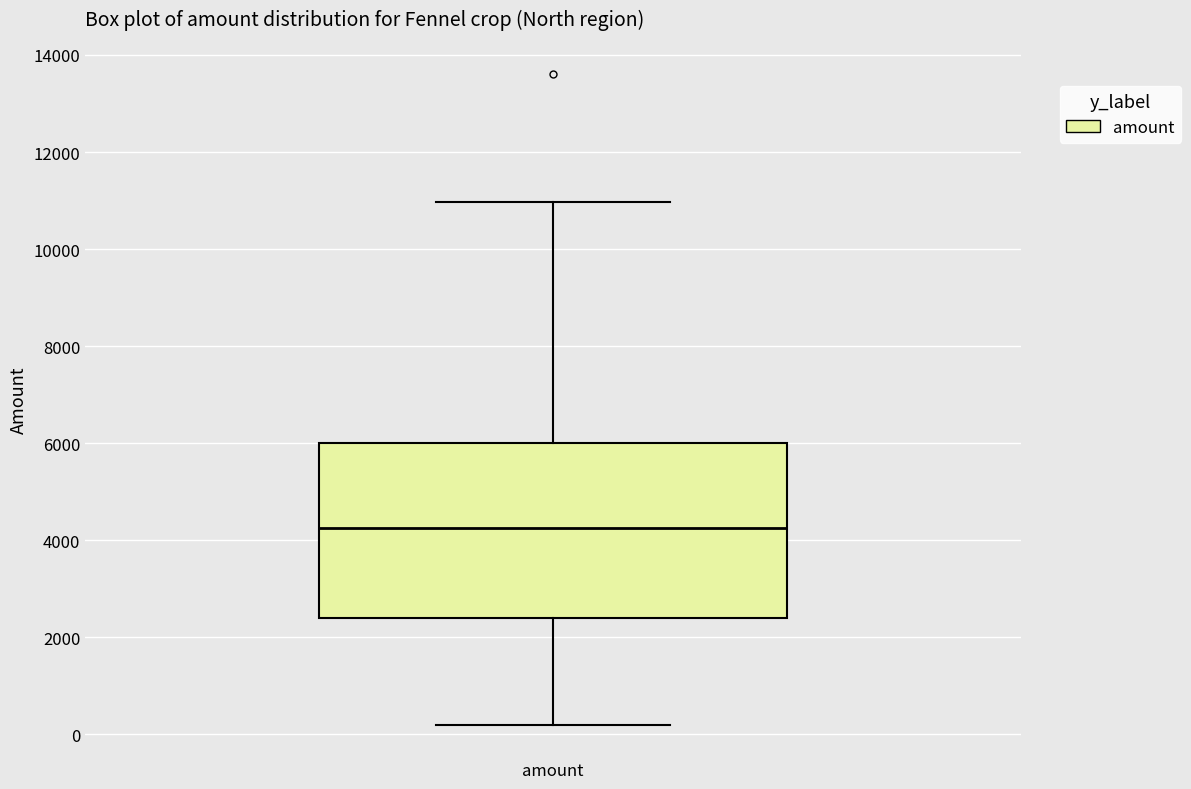

Where does the median line of the box for amount sit on the y-axis? The values are not printed on the chart, so give them approximately, as read against the axis.

4200